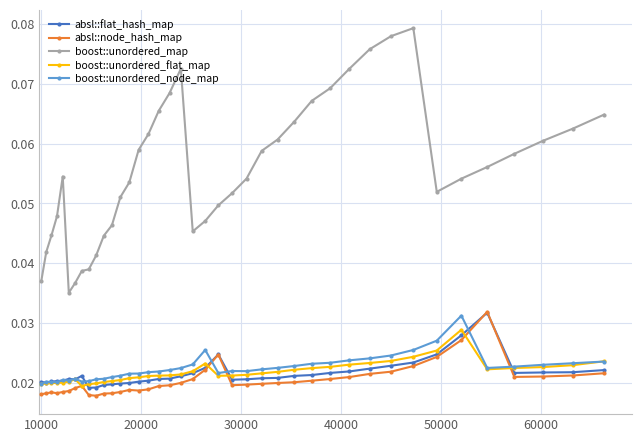

Count the absl::flat_hash_map values in the range 0 to 1.

40